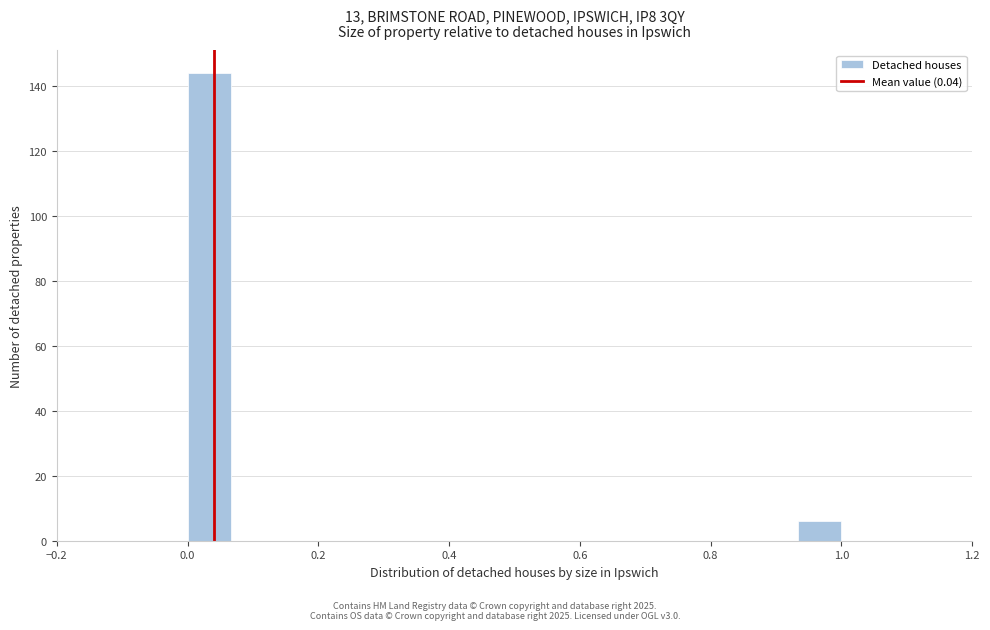

Around what value on the x-axis is the tallest bar? Give the approximate position of its centre, as read against the axis.

0.04